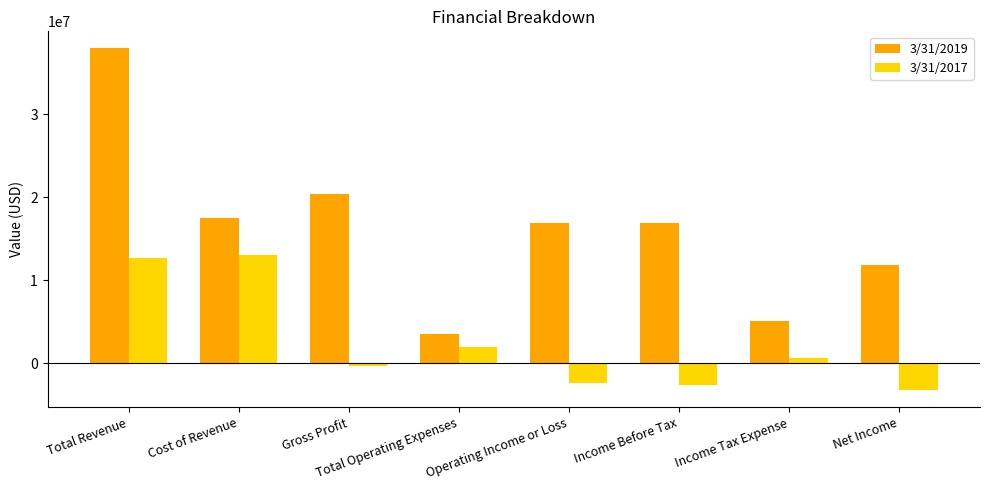

Rank the series by their average value, from highest to lowest.

3/31/2019, 3/31/2017